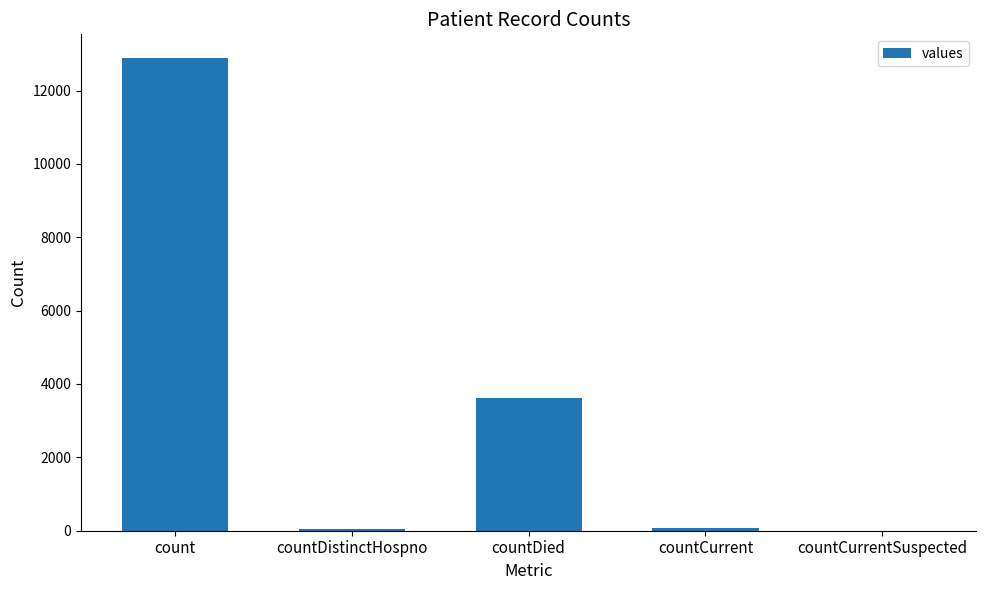

At which category does the chart reach its peak across all series?

count